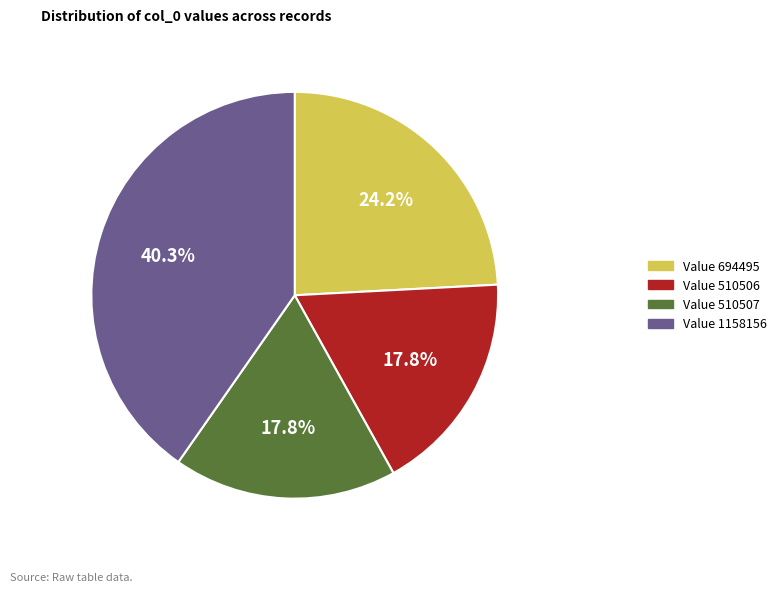

Is there a majority slice in this chart?

No